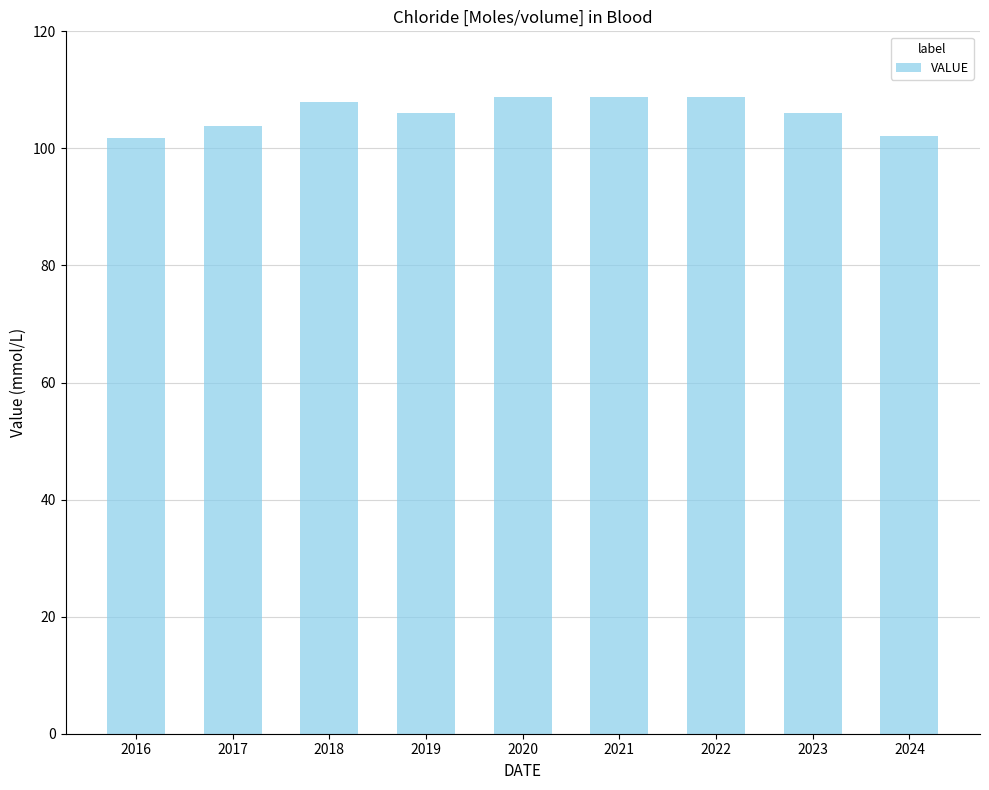

What is the value of the 1st bar from the left?

101.8